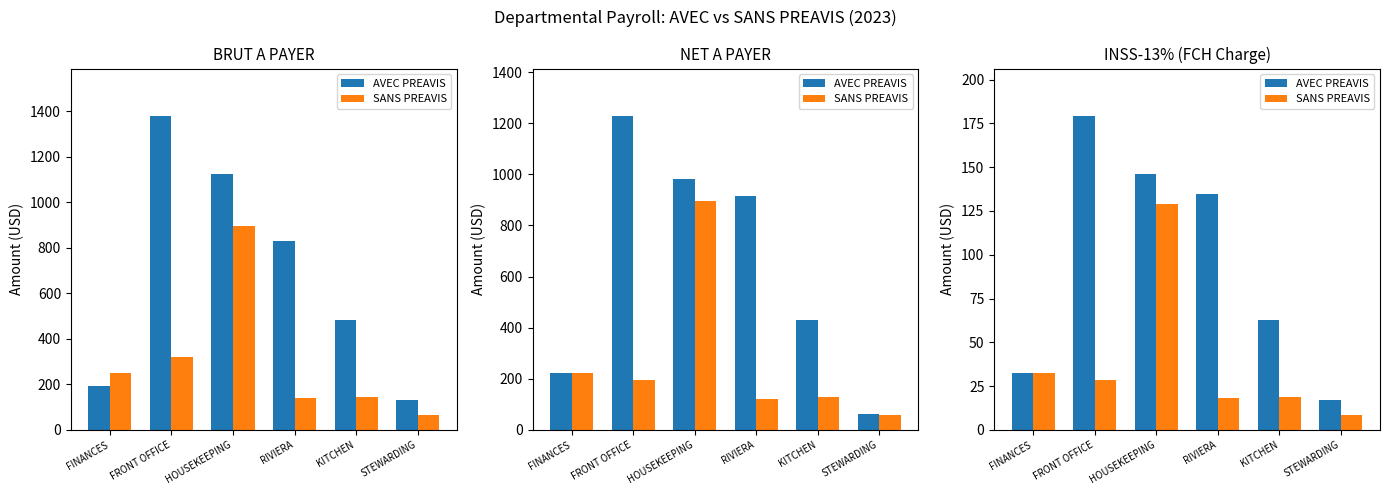

What is the difference between the maximum and minimum values in the AVEC PREAVIS series?

162.6